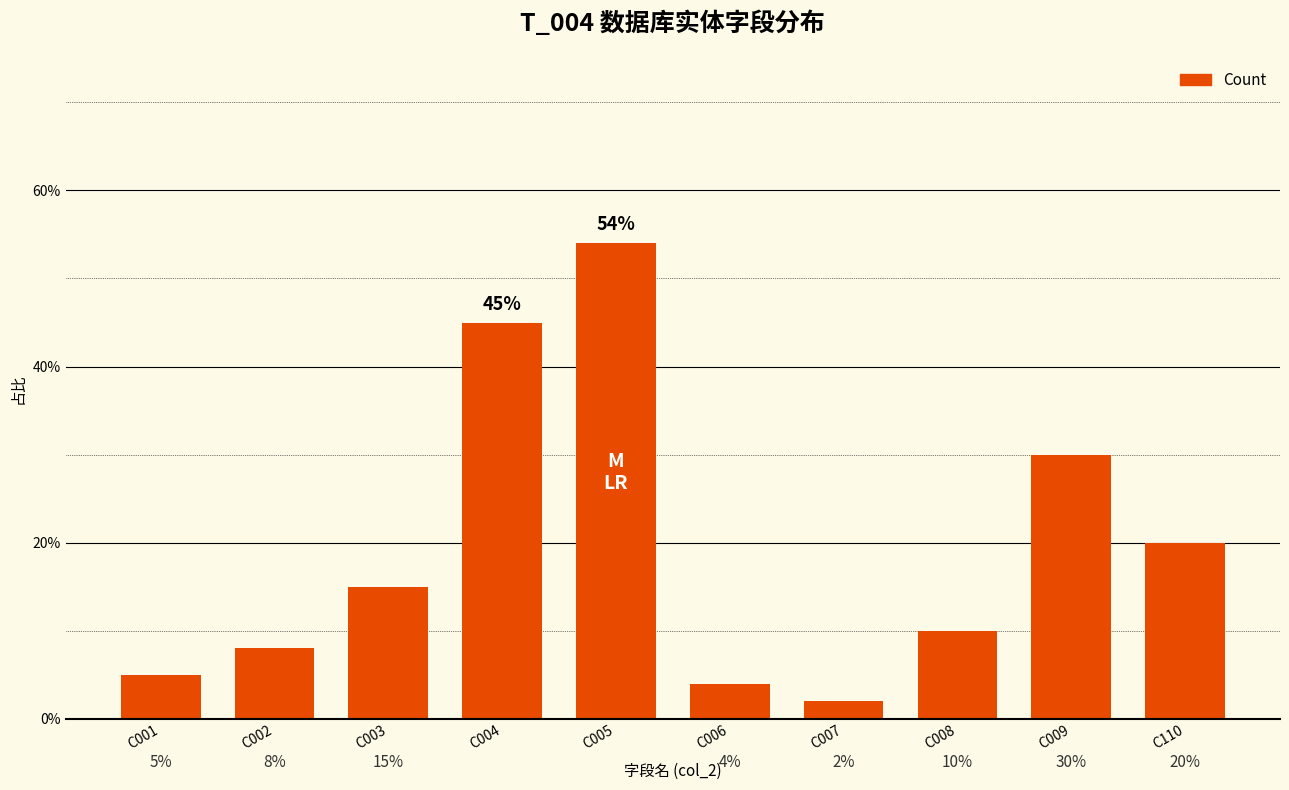

What is the value of the 3rd bar from the left?

0.1